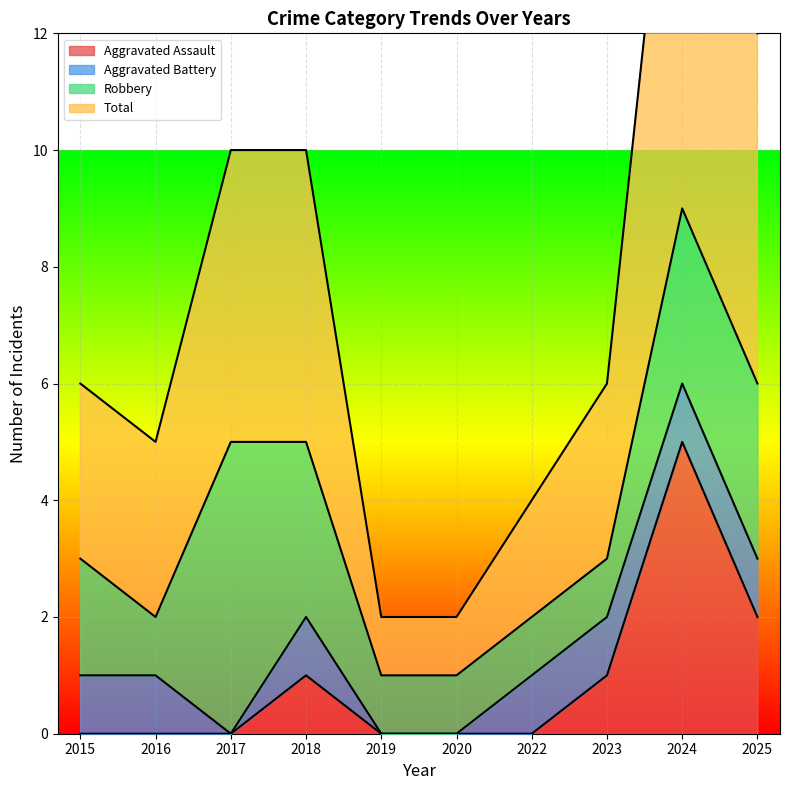

At how many categories does at least one series exceed 10?

2